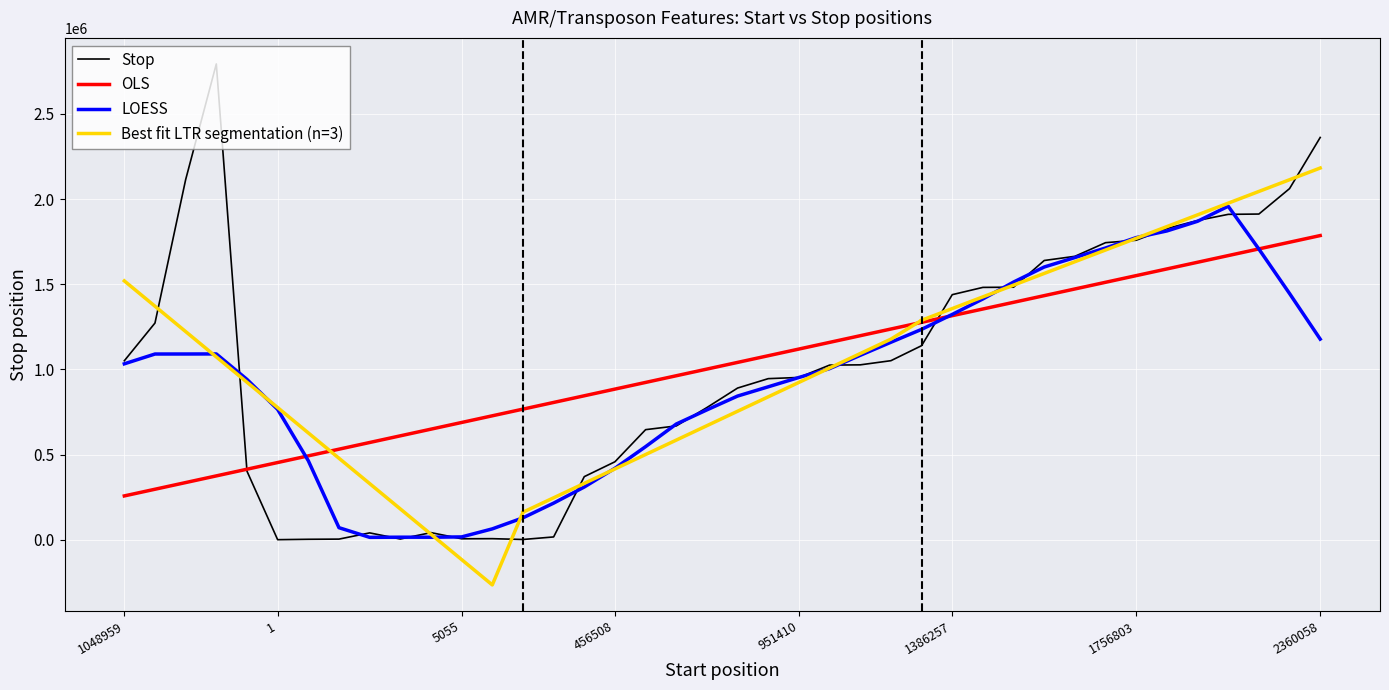

What is the maximum value for Stop?

2793132.0